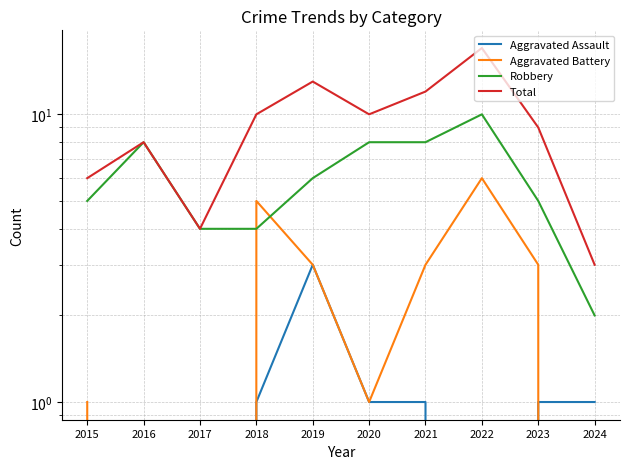

What is the sum of all Aggravated Battery values?

22